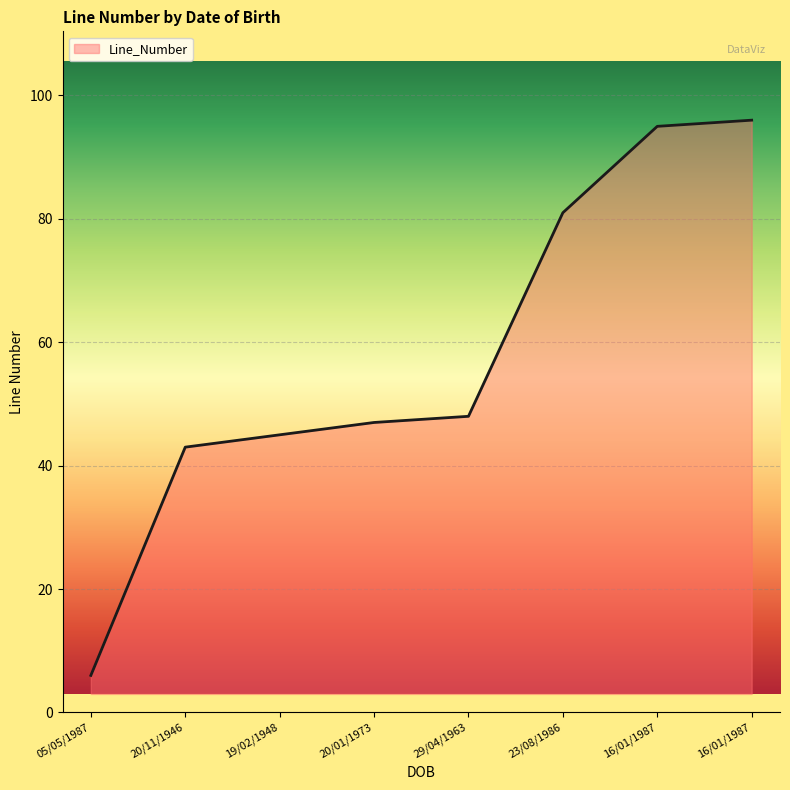

What is the value of the 6th point from the left?

81